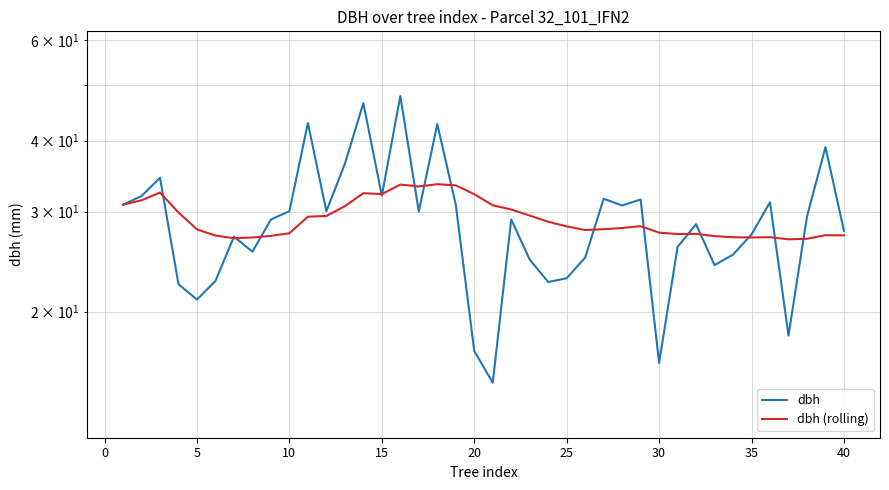

How many times do dbh (rolling) and dbh cross each other?

16